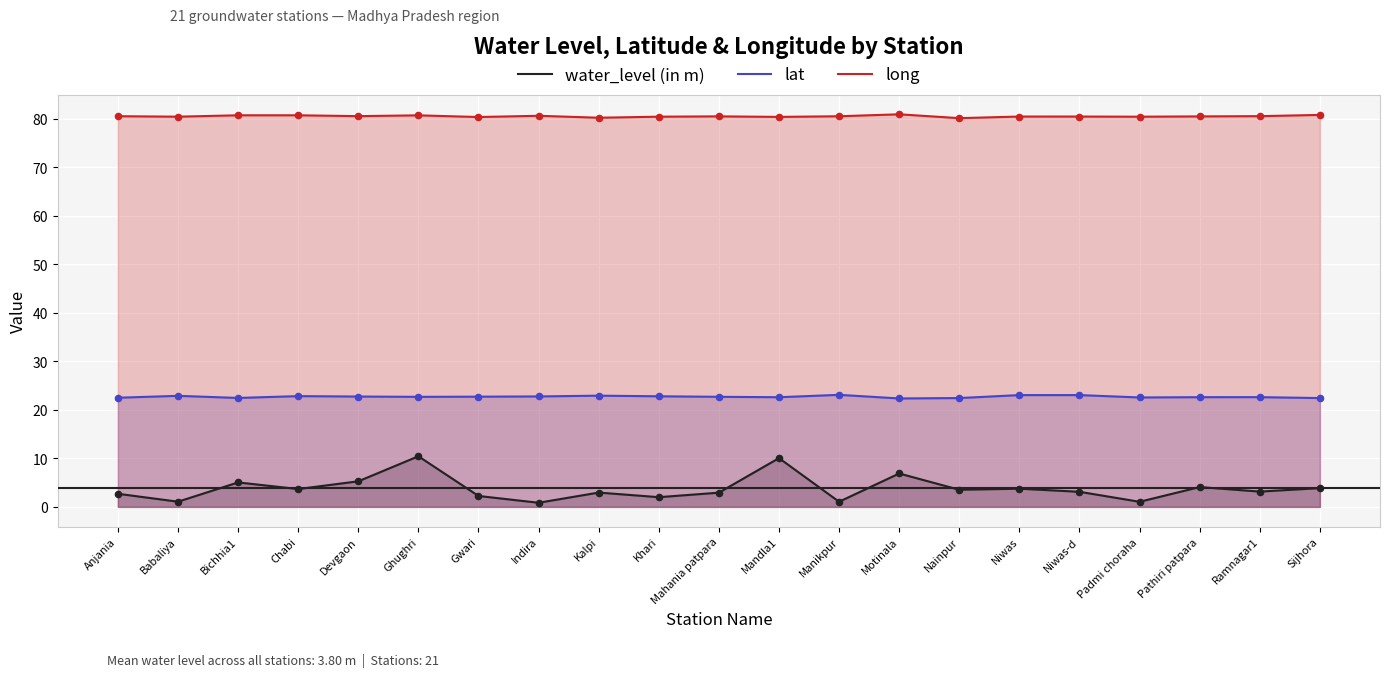

Which series reaches the maximum Y coordinate?

long